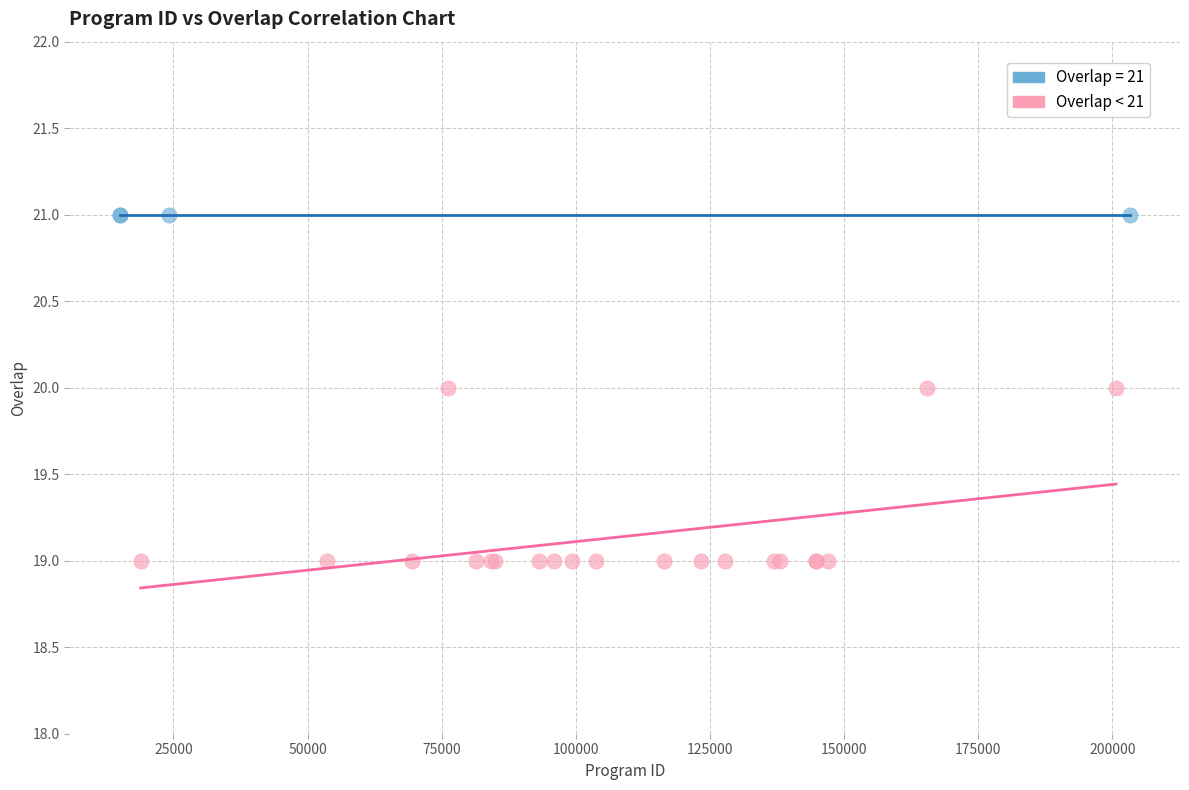

Which series reaches the minimum Y coordinate?

Overlap < 21